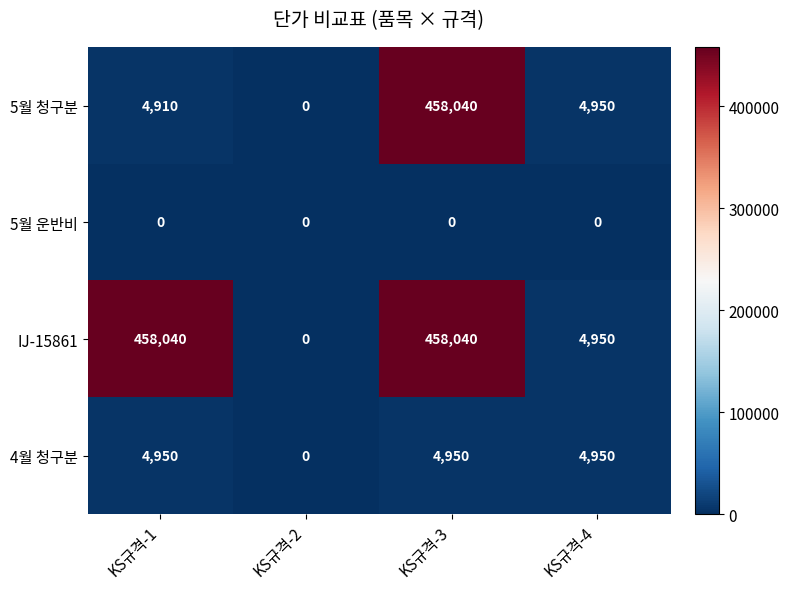

Which category has the lowest value in the 4월 청구분 series?

KS규격-2